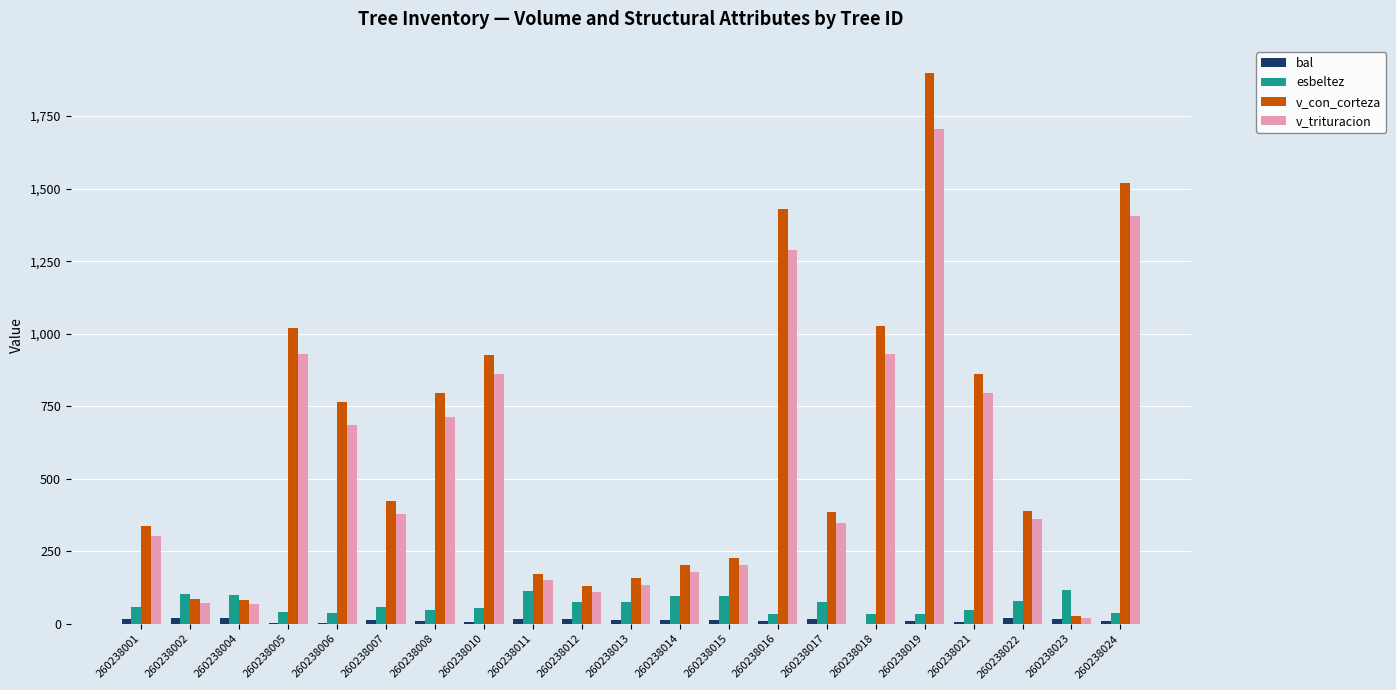

How many groups of bars are there?

21